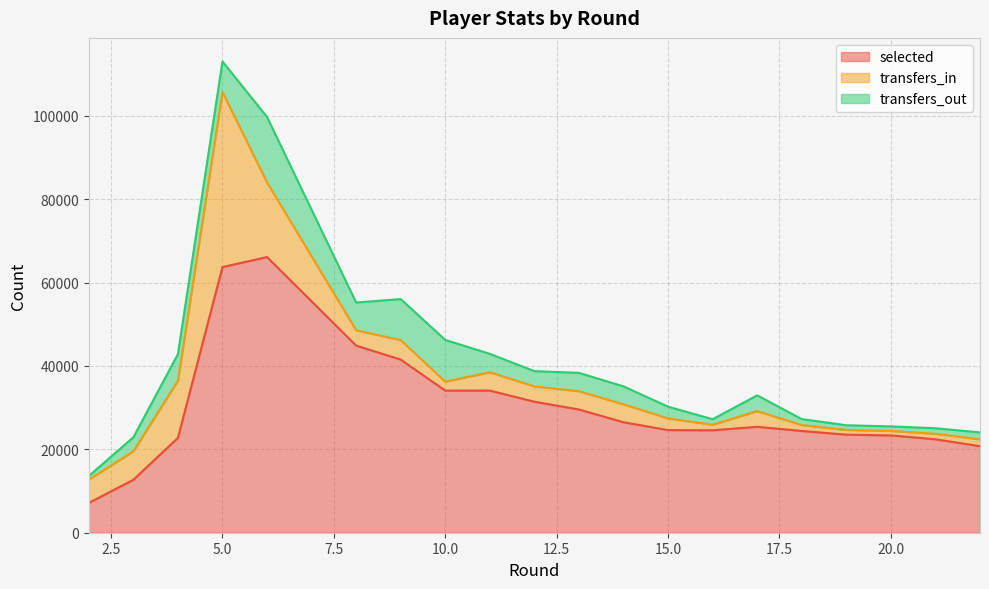

What is the value of the transfers_in point at the 2nd from the left?

6853